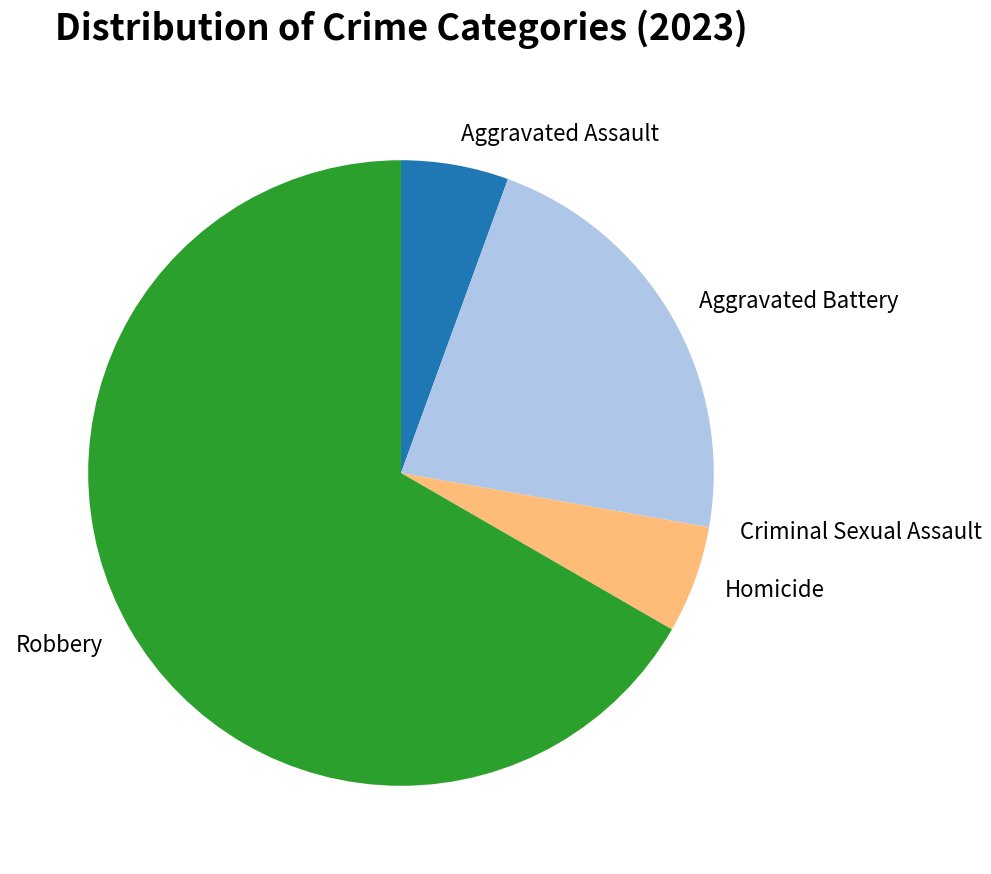

The Homicide slice represents 1% of the pie. True or false?

False